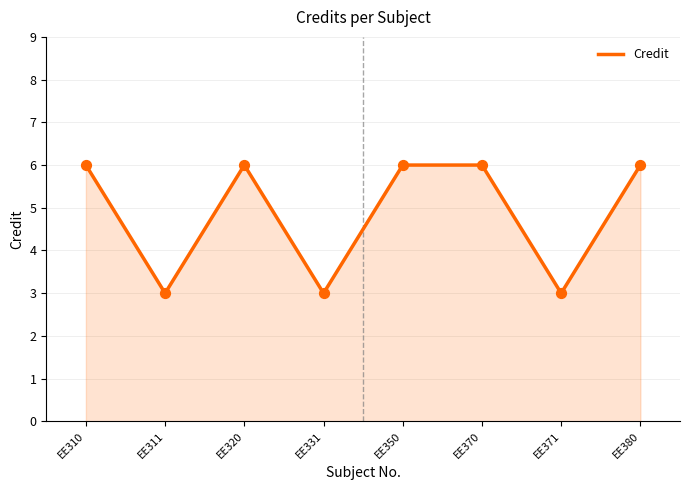

Between EE371 and EE350, which is larger?

EE350